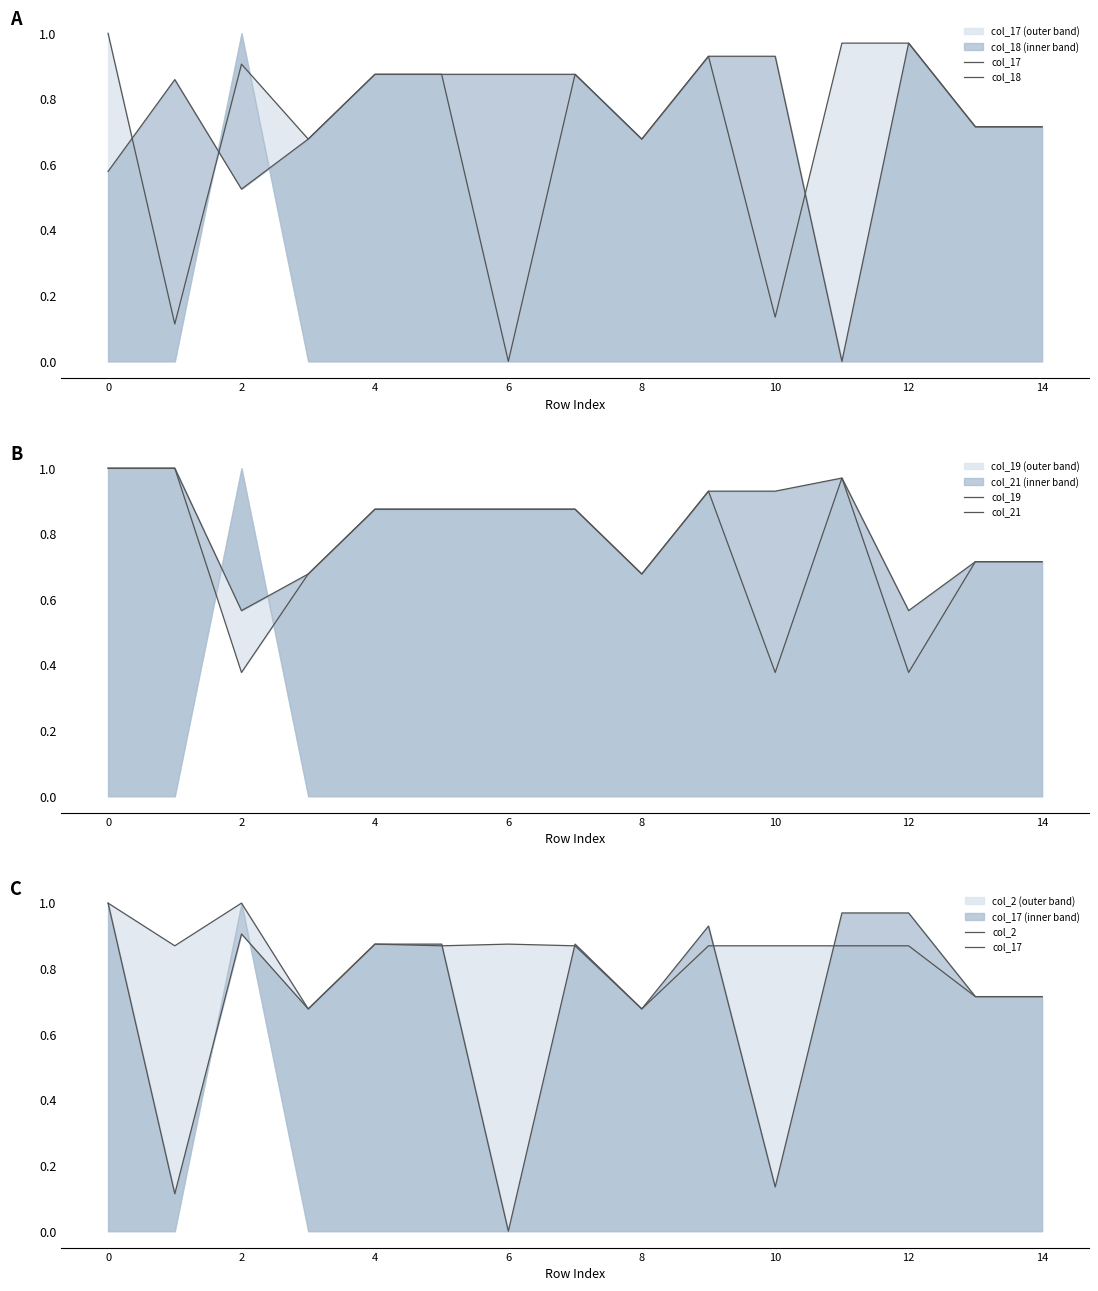

Does the chart have visible grid lines?

No